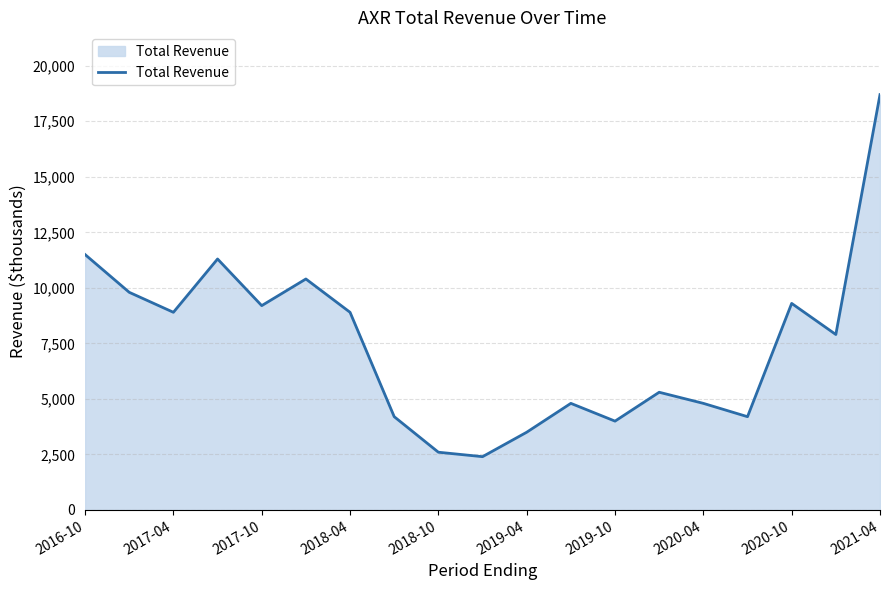

What is the difference between the maximum and minimum values?

16300